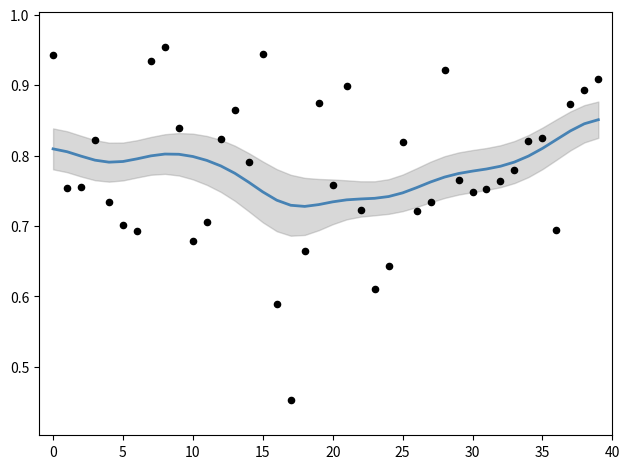

Which series has the largest Y range (max minus min)?

observations